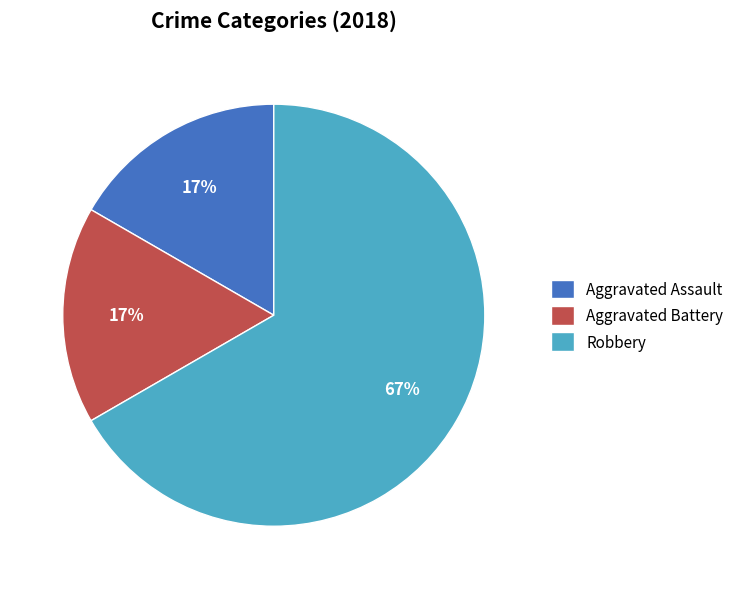

Do Aggravated Battery and Robbery together represent more than half of the pie?

Yes